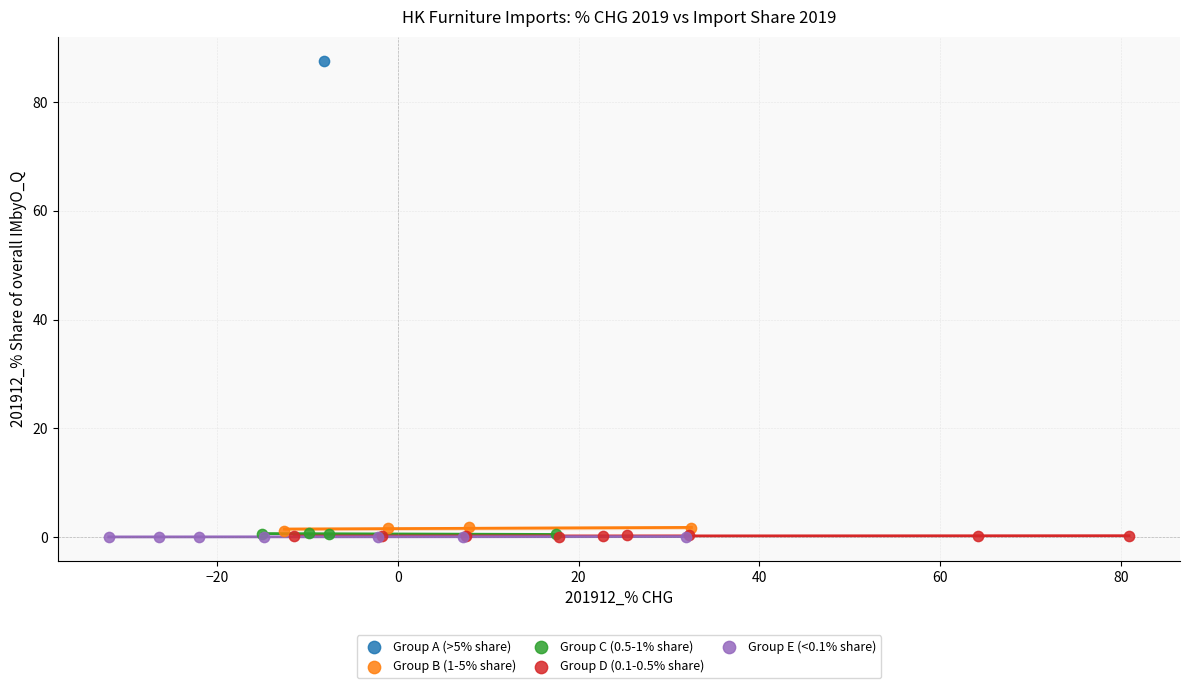

Which series reaches the maximum Y coordinate?

Group A (>5% share)